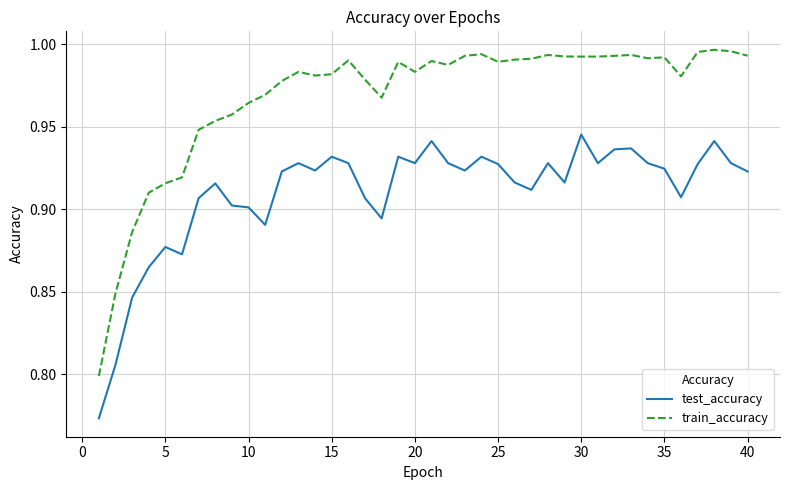

Which series has the widest spread of values?

train_accuracy